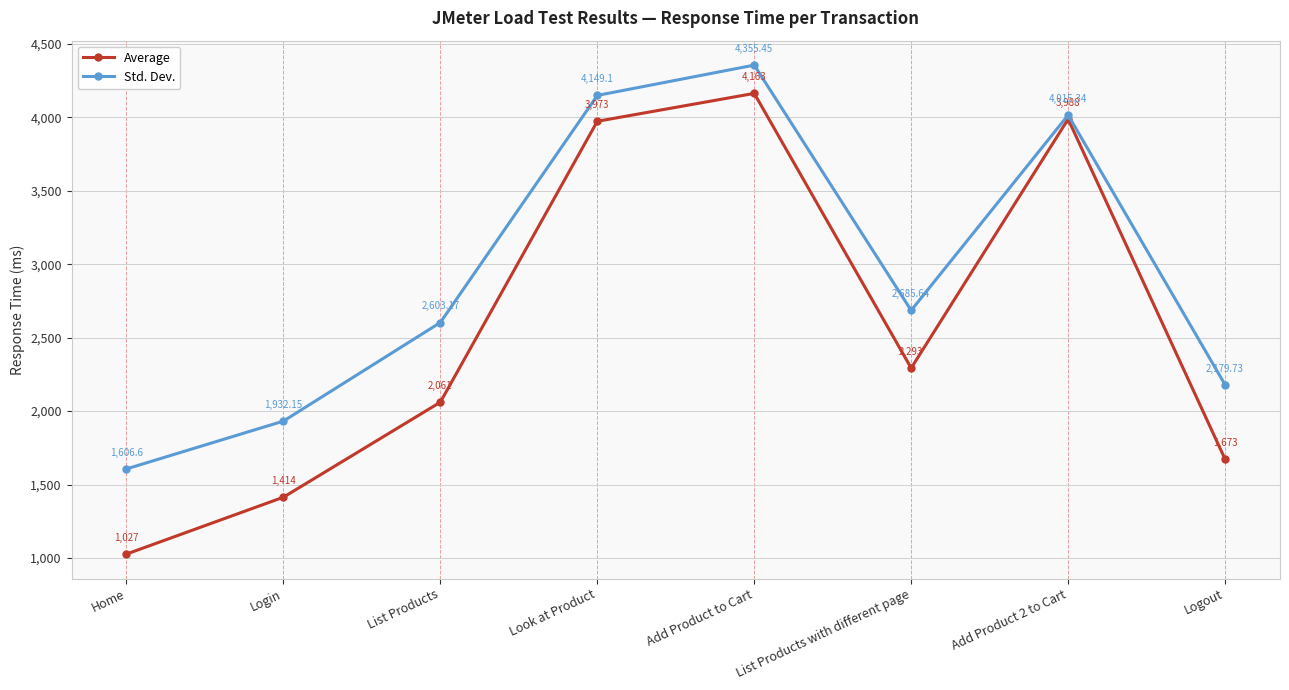

Does the chart display data point markers on the line(s)?

Yes